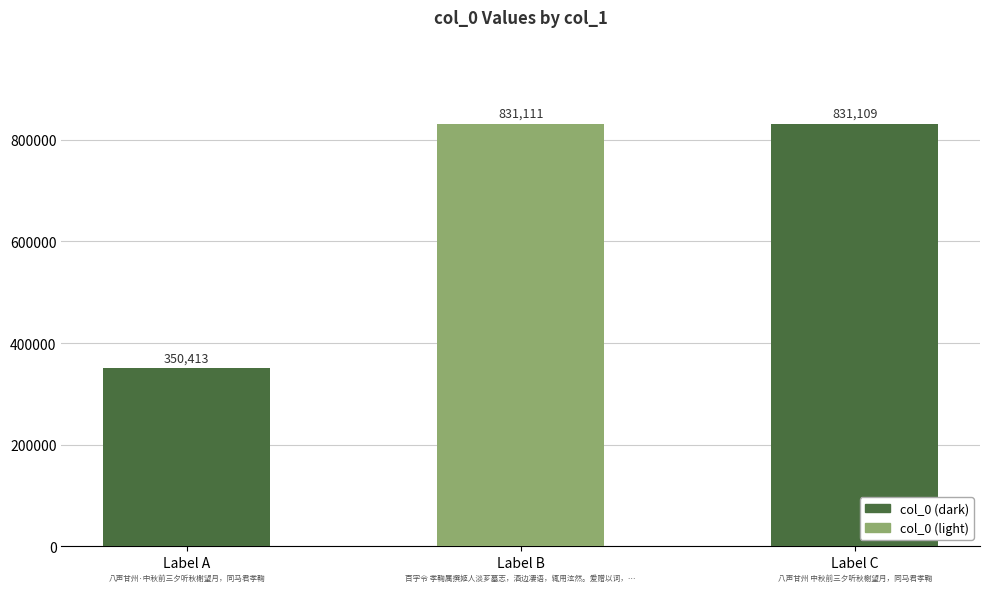

At which category does the chart reach its minimum across all series?

Label A